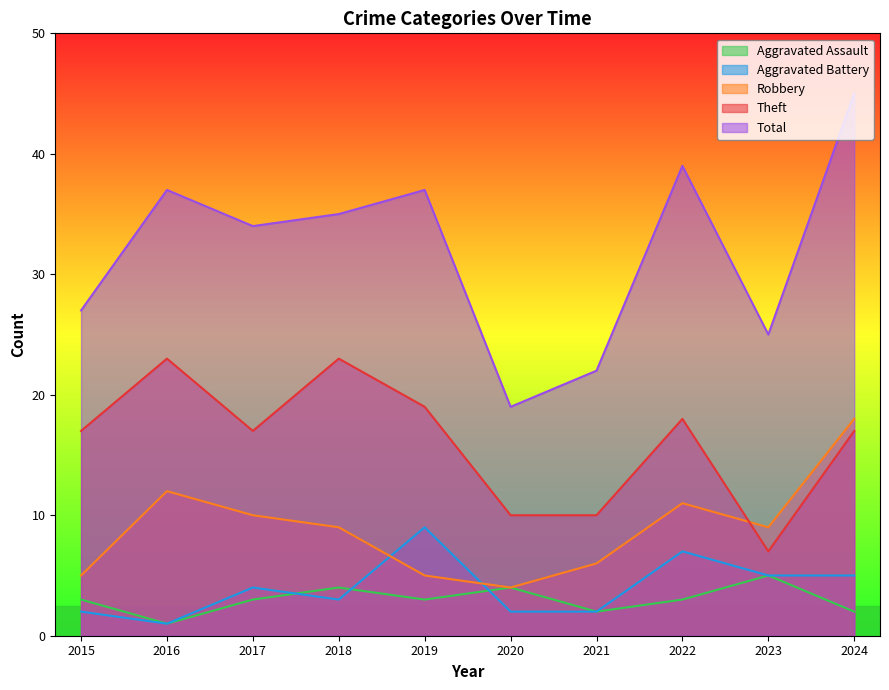

What is the value of the Robbery point at the 9th from the left?

9